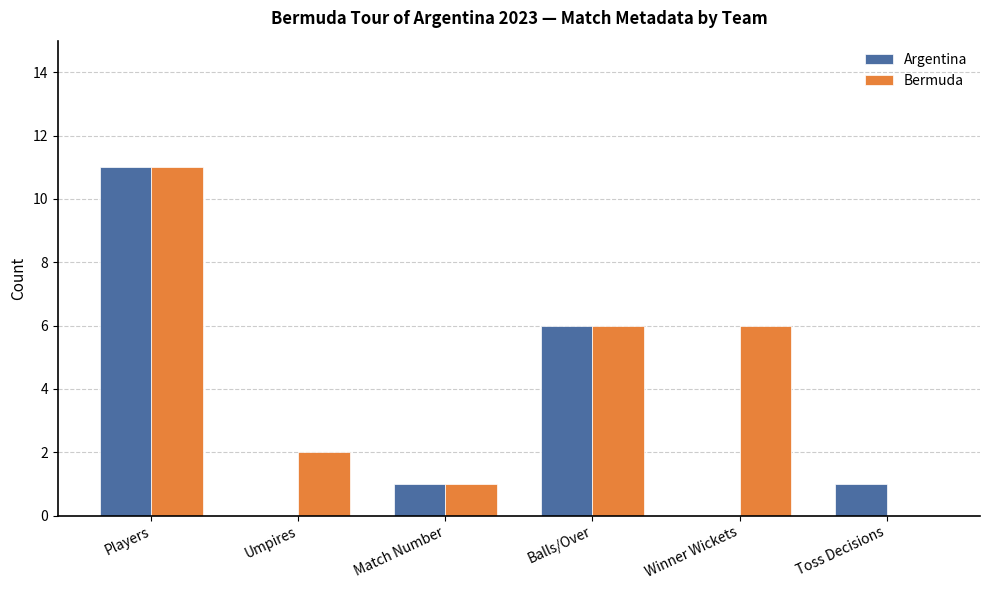

Reading left to right, transcribe all the data shown in this chart.

Argentina: 11	0	1	6	0	1
Bermuda: 11	2	1	6	6	0